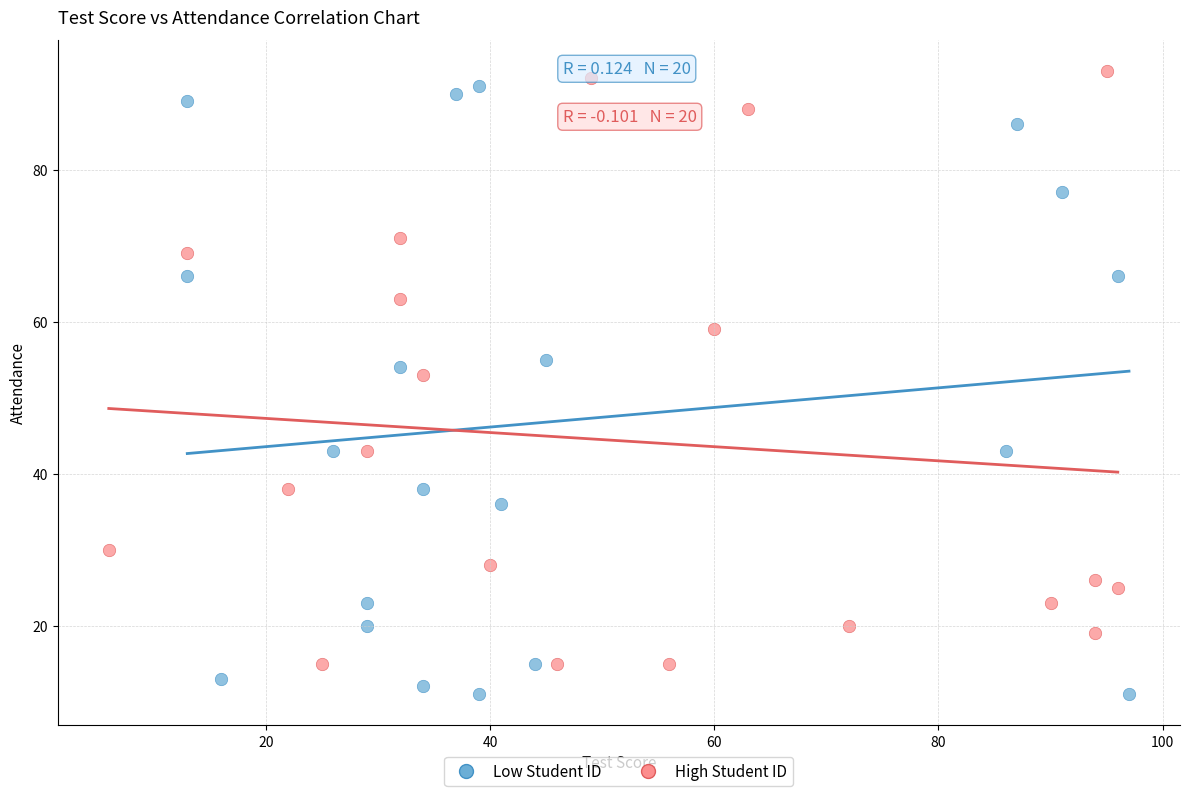

Which series reaches the minimum Y coordinate?

Low Student ID